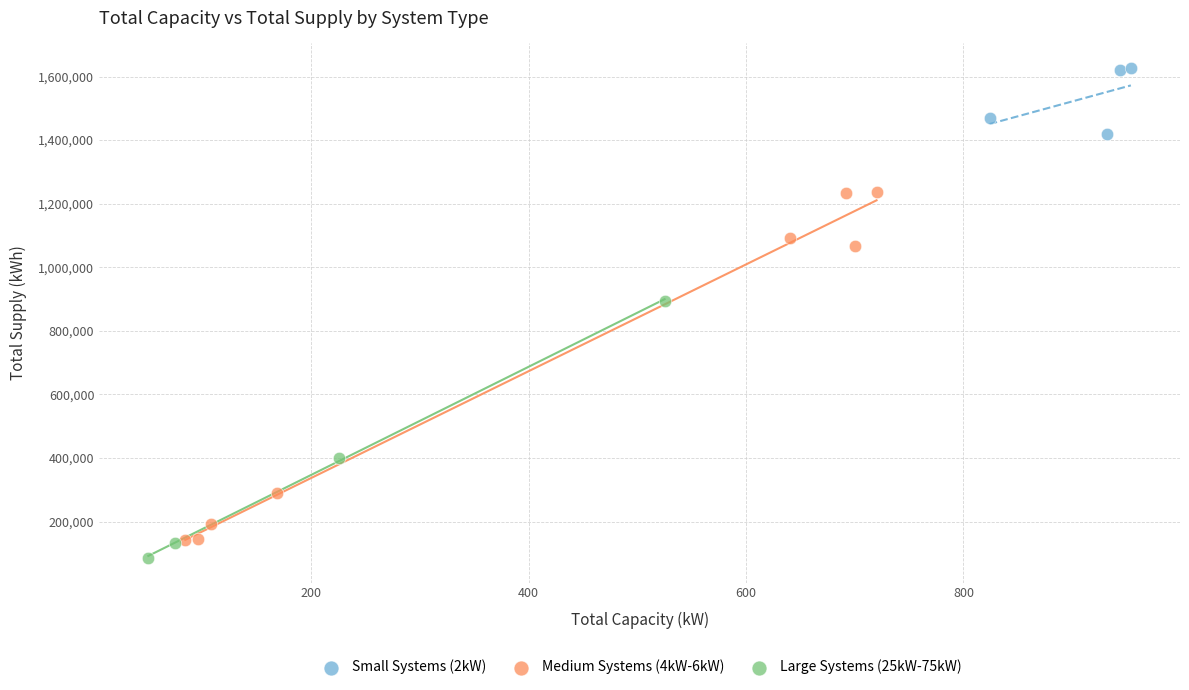

Which series contains the highest Y value?

Small Systems (2kW)